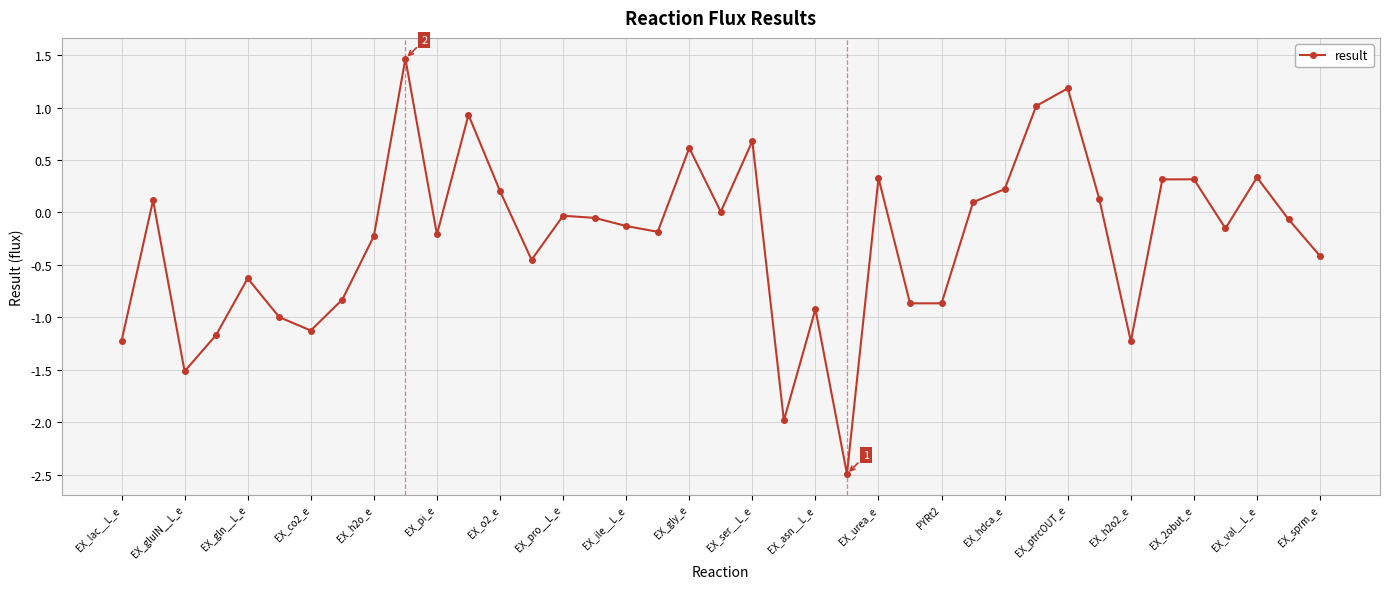

How many distinct data groups are displayed?

1